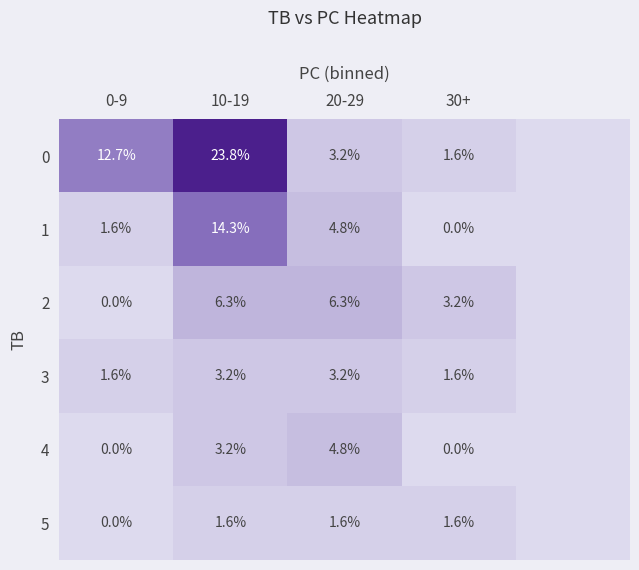

What is the sum of the 0 values at 10-19 and 0-9?

36.5